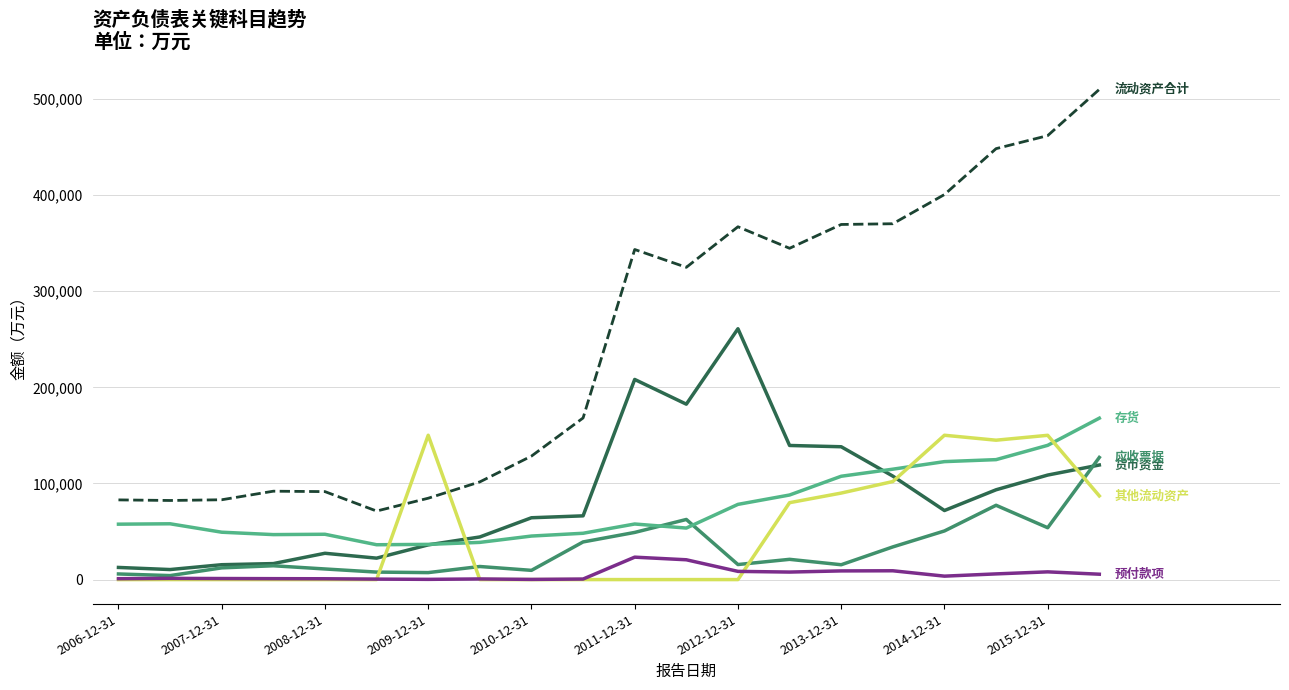

How many lines are shown in the chart?

6